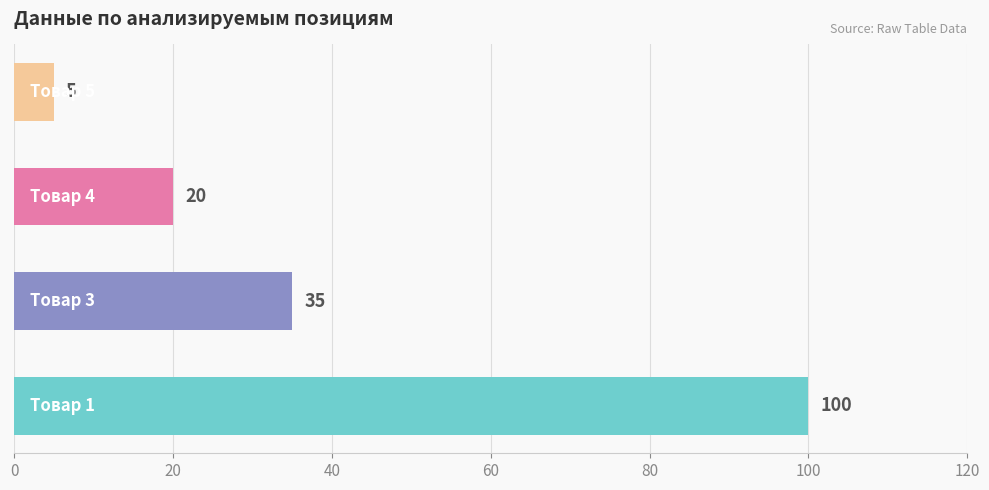

What is the difference between the maximum and minimum values?

95